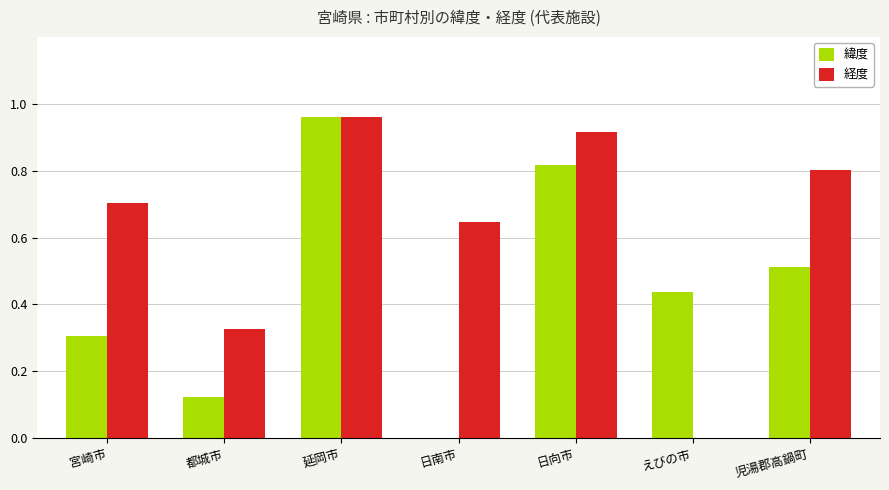

The value of 緯度 at 宮崎市 is 0.1. True or false?

False